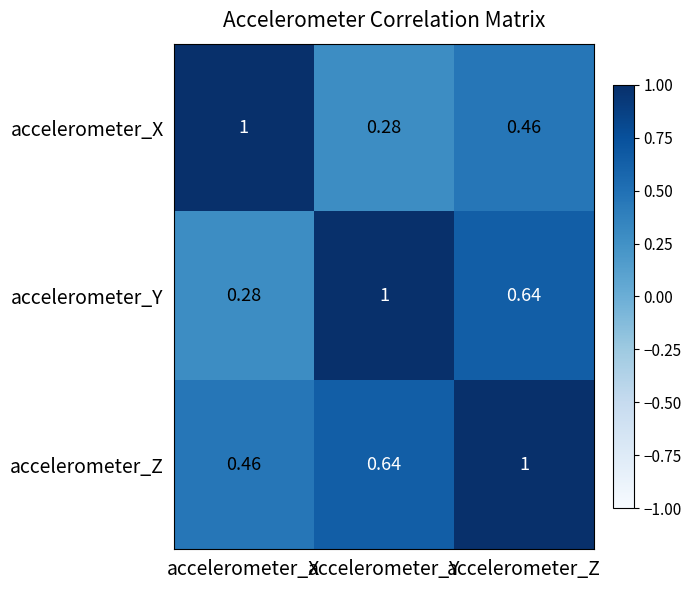

Rank the series at accelerometer_Z from lowest to highest value.

accelerometer_X, accelerometer_Y, accelerometer_Z